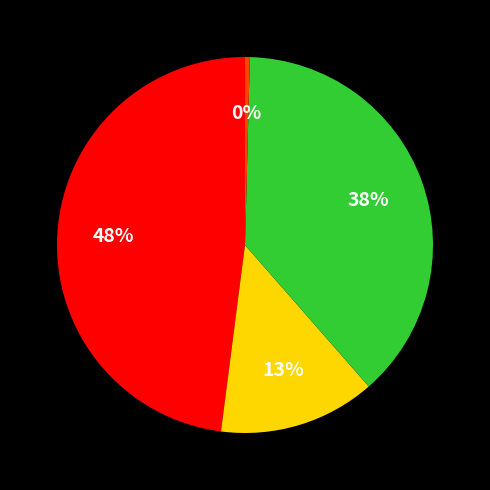

To the nearest percent, what is the average slice percentage?

25%